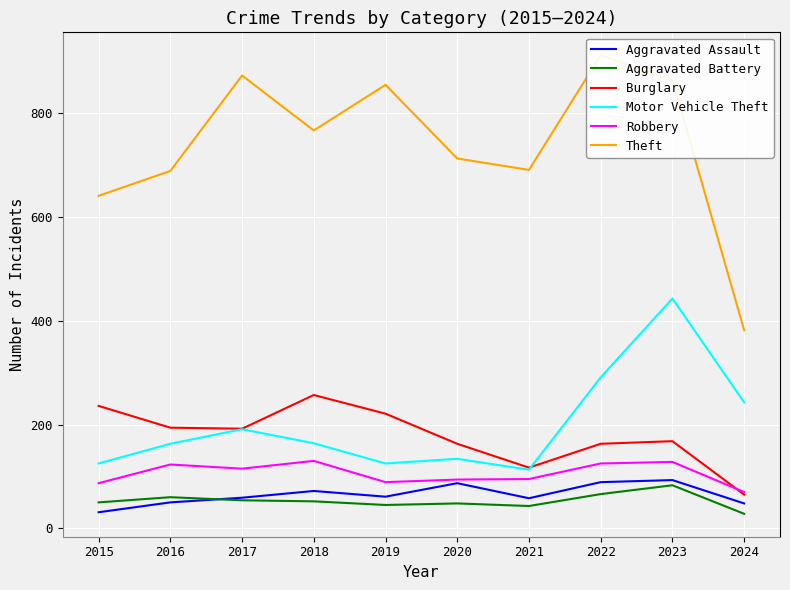

True or false: Aggravated Battery has a value of 92 at 2017.

False